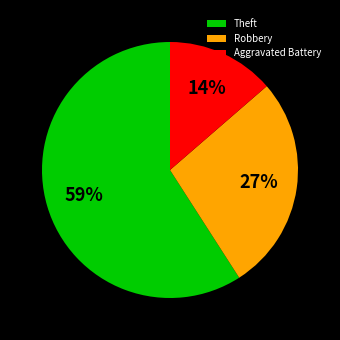

Is there any slice that represents more than half of the pie?

Yes